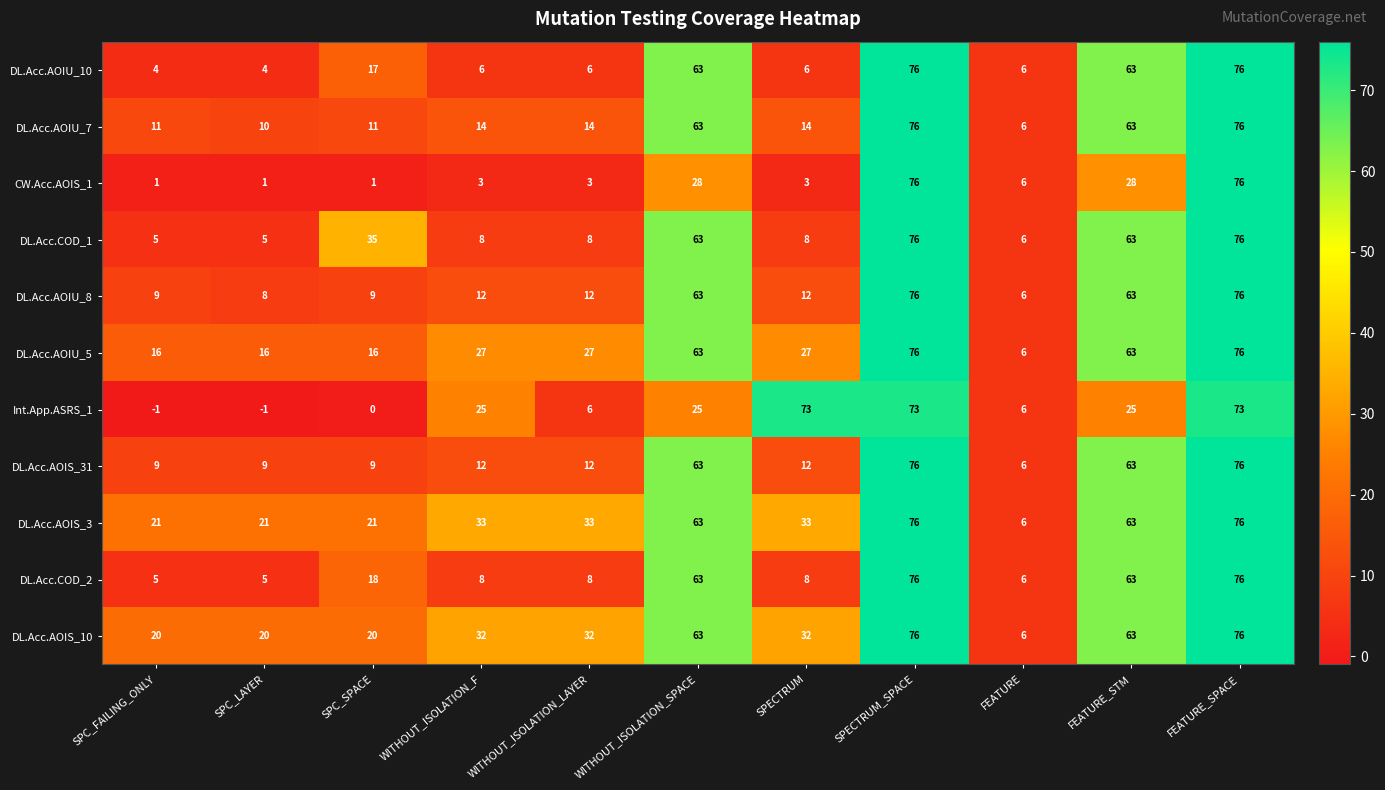

What is the maximum value shown in the chart?

76